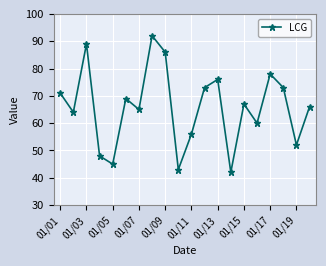

What is the maximum value shown in the chart?

92